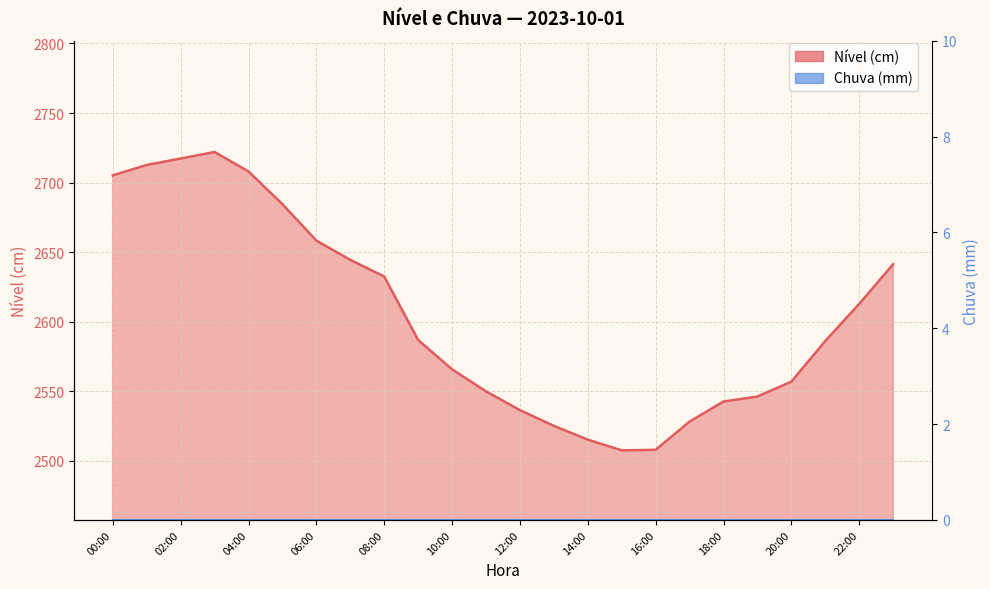

Between 10:00 and 15:00, which is larger?

10:00